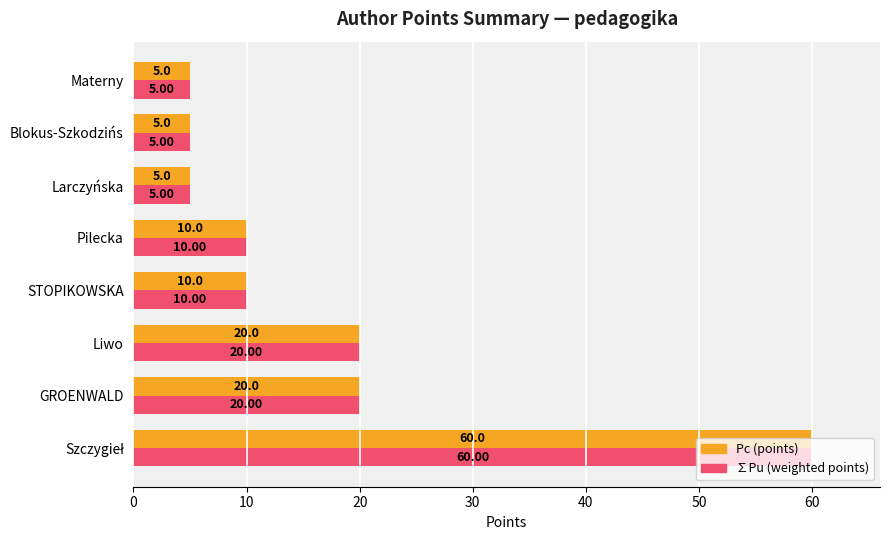

What is the minimum value for ∑Pu (weighted points)?

5.0